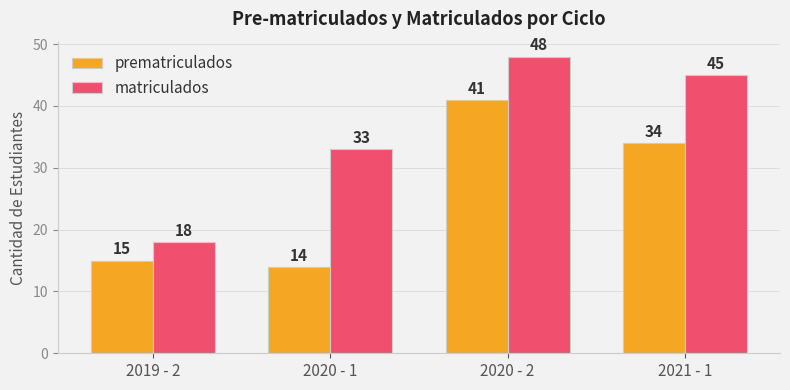

How many data points in prematriculados are less than 34?

2